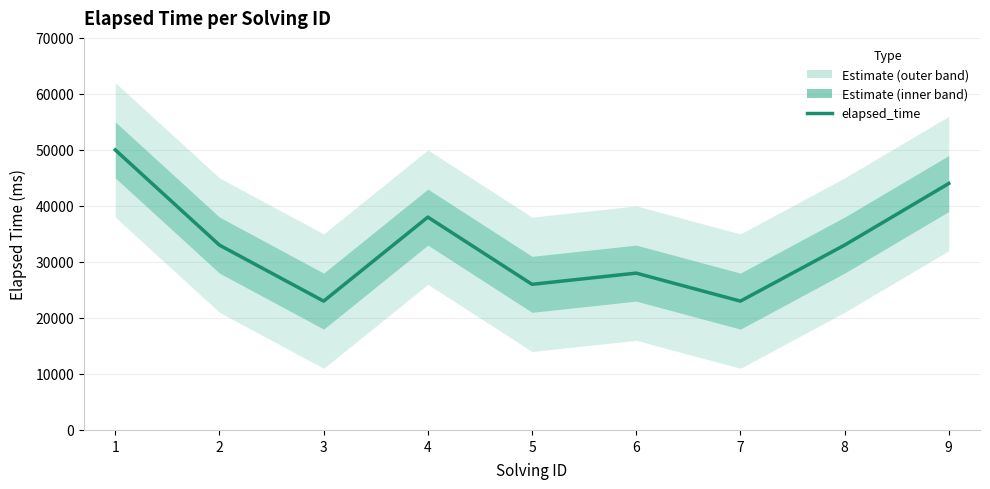

Reading left to right, extract all data points from this chart.

50000	33000	23000	38000	26000	28000	23000	33000	44000